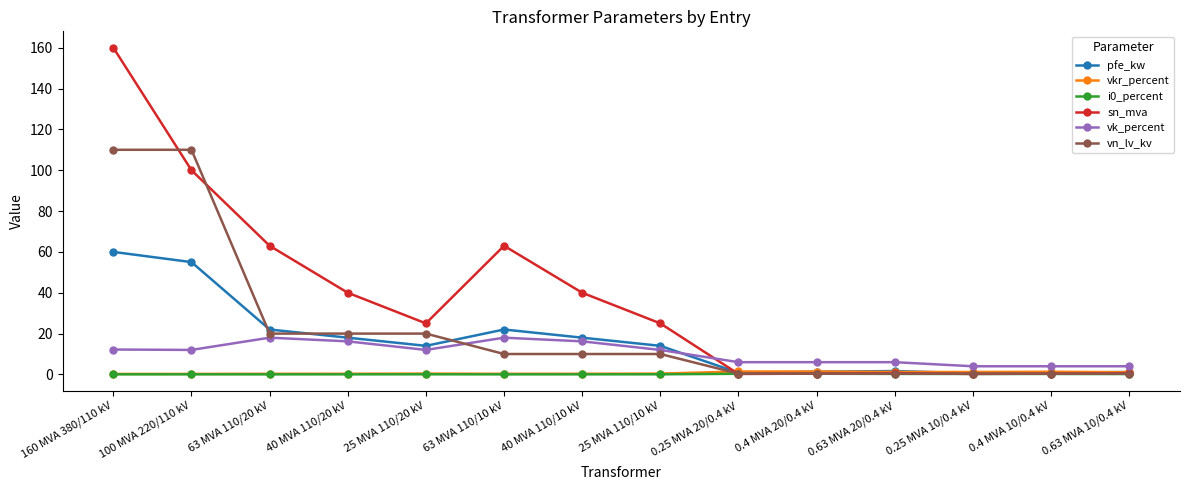

How many series are shown in this chart?

6